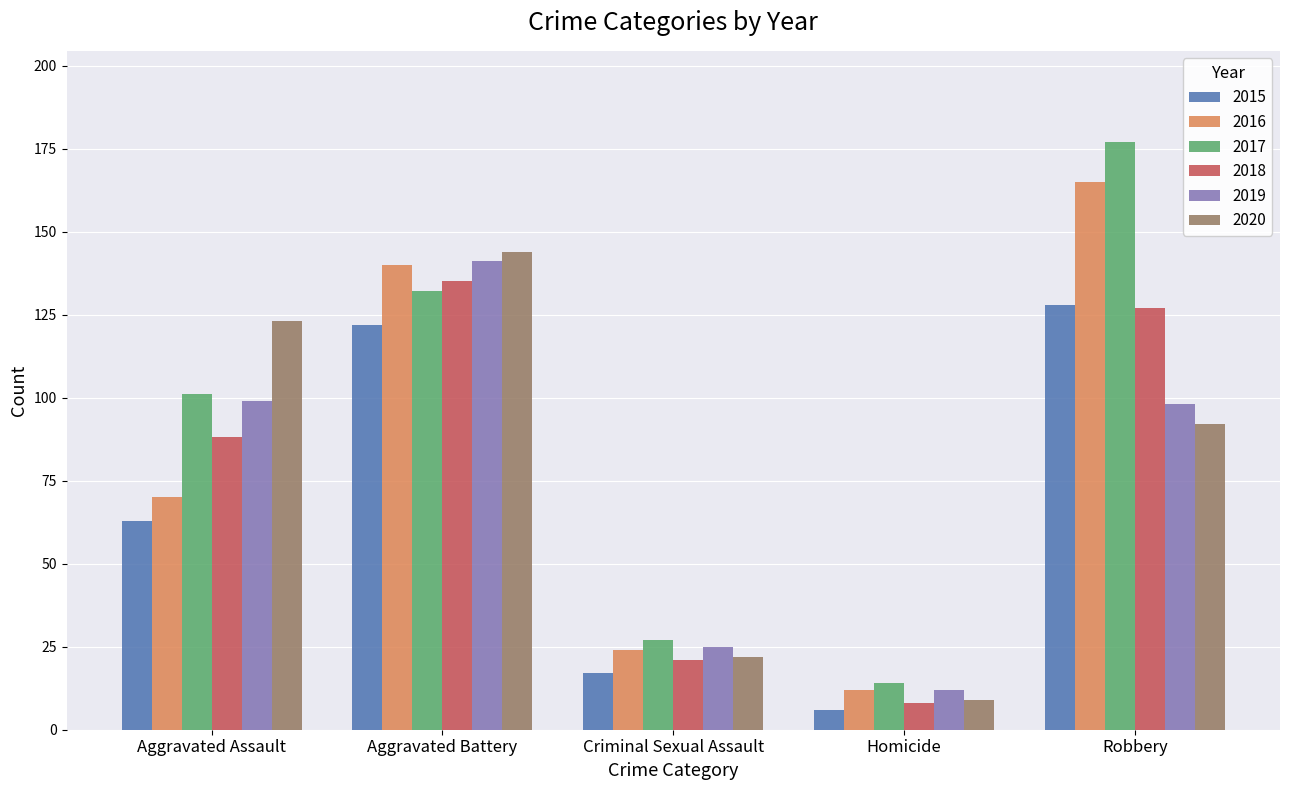

Which category has the lowest value across all series?

Homicide